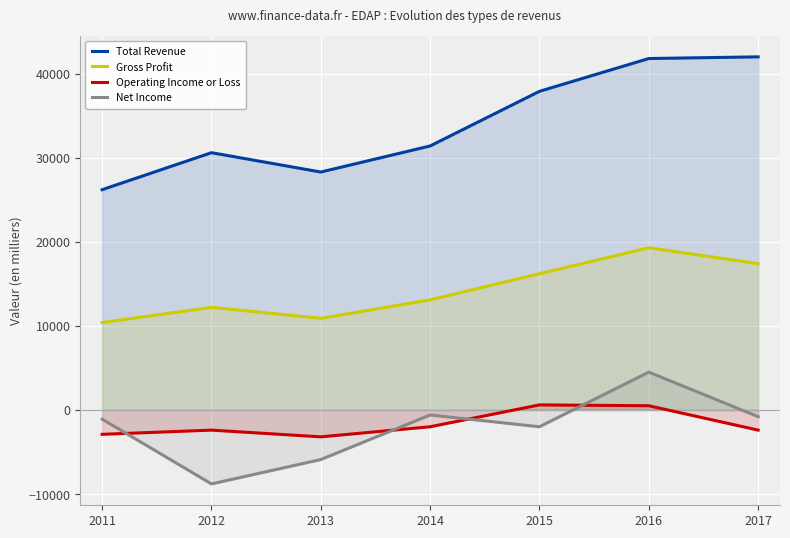

Which has a higher value, 2017 or 2014?

2017